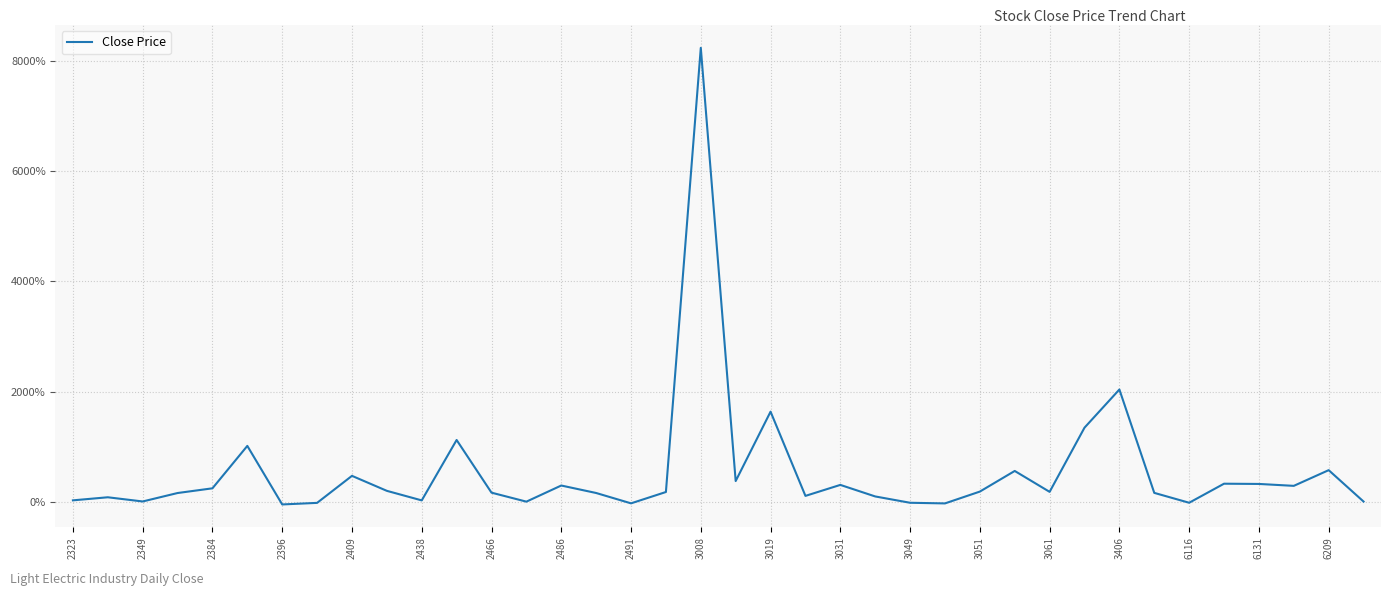

What is the difference between the maximum and minimum values?

8277.9